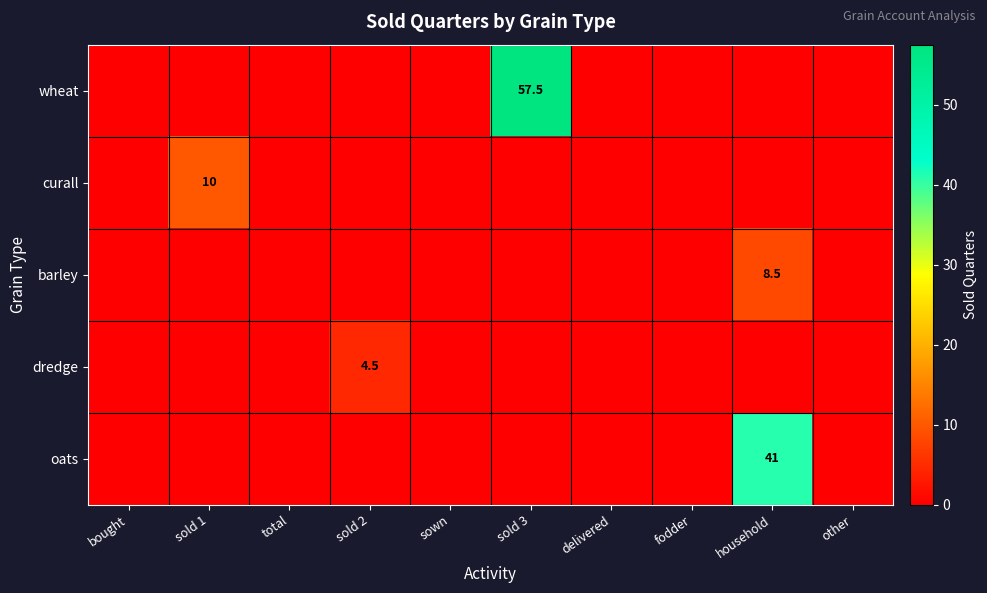

Is it true that curall equals 10.0 at sold 1?

True